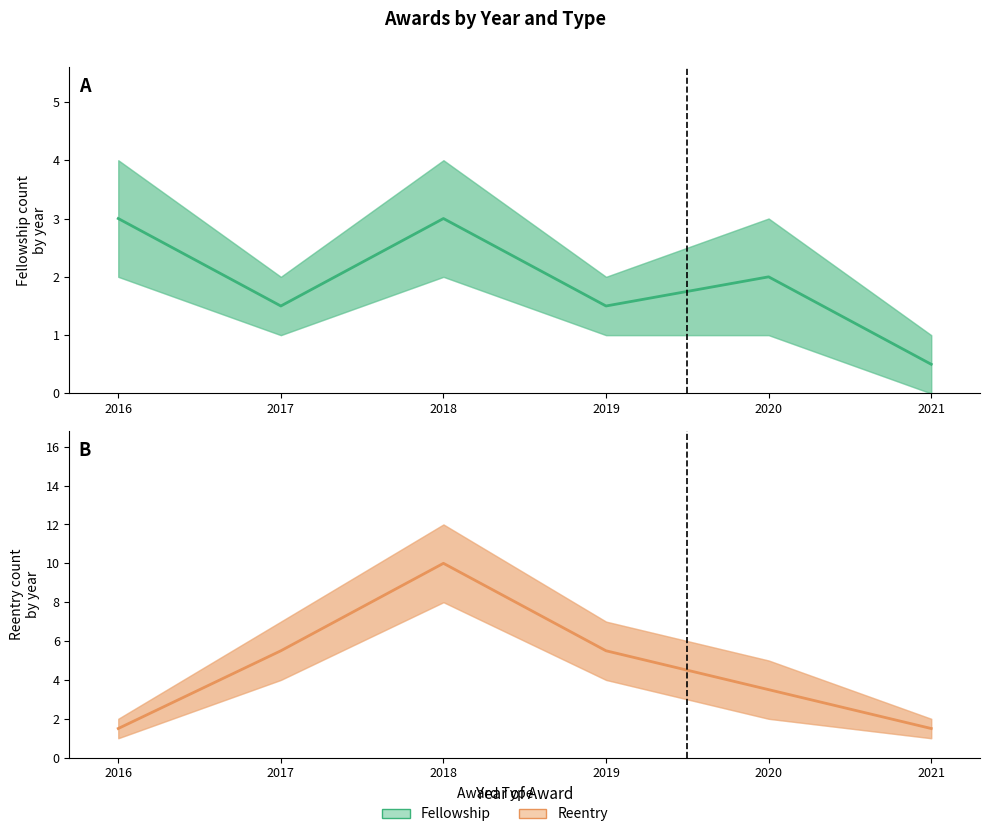

How many data points in Fellowship (mid) are above 2?

2